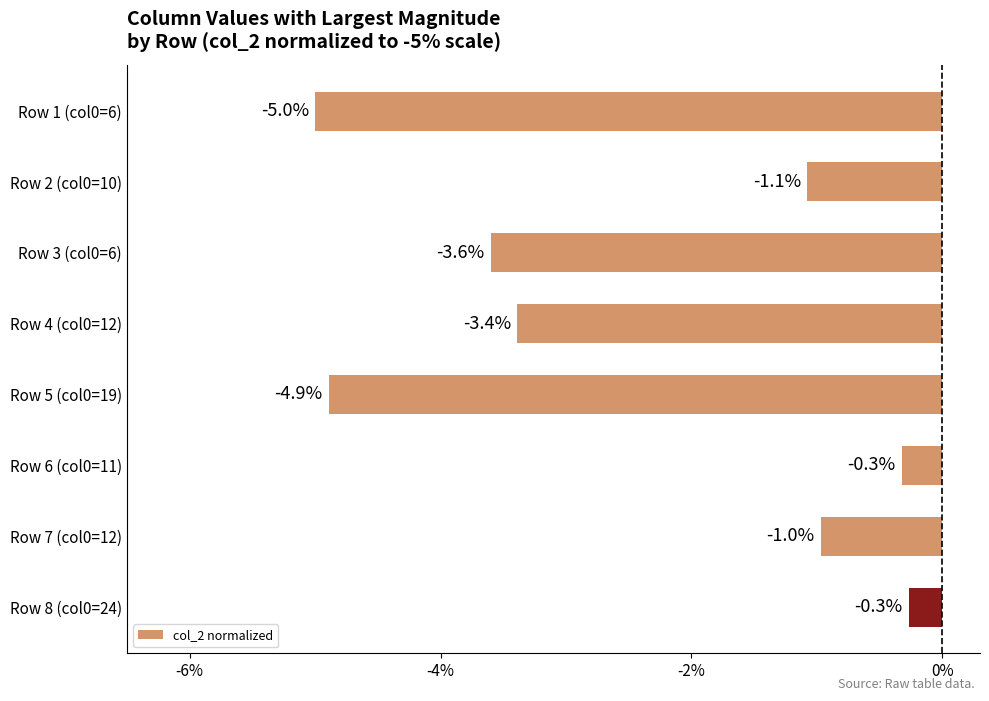

Reading top to bottom, what are all the values shown in this chart?

Row 1 (col0=6)=-5.0	Row 2 (col0=10)=-1.1	Row 3 (col0=6)=-3.6	Row 4 (col0=12)=-3.4	Row 5 (col0=19)=-4.9	Row 6 (col0=11)=-0.3	Row 7 (col0=12)=-1.0	Row 8 (col0=24)=-0.3